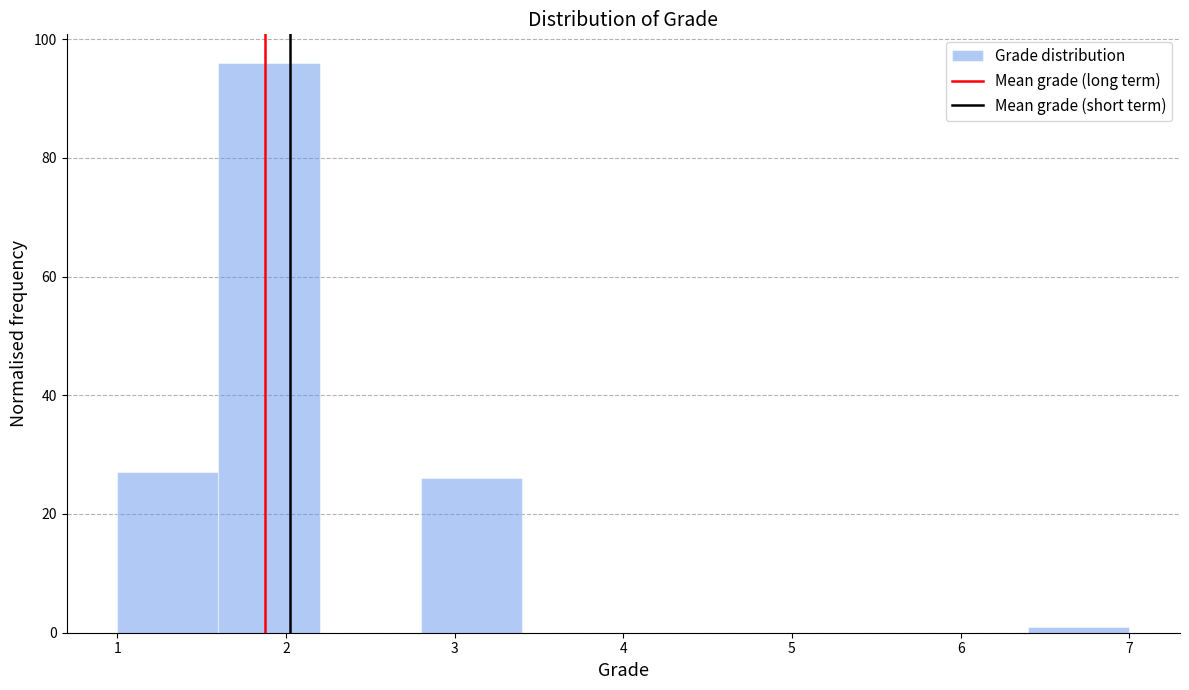

Reading left to right, list every bar in this chart as the range it spans on the x-axis followed by its height. The values are not printed on the chart, so give them approximately, as read against the axis.

1.0 to 1.6: 28
1.6 to 2.2: 96
2.2 to 2.8: 0
2.8 to 3.4: 26
3.4 to 4.0: 0
4.0 to 4.6: 0
4.6 to 5.2: 0
5.2 to 5.8: 0
5.8 to 6.4: 0
6.4 to 7.0: under 2